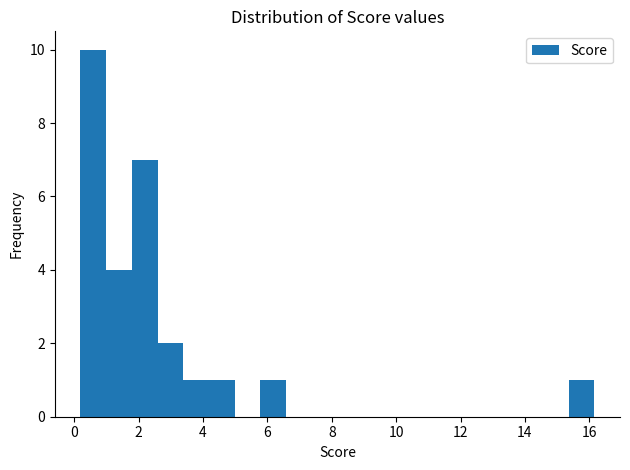

Read against the x-axis, roughly where is the centre of the tallest bar?

0.6